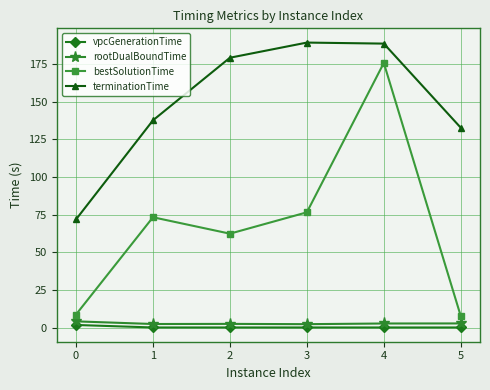

Which series changed the most between 1 and 5?

bestSolutionTime